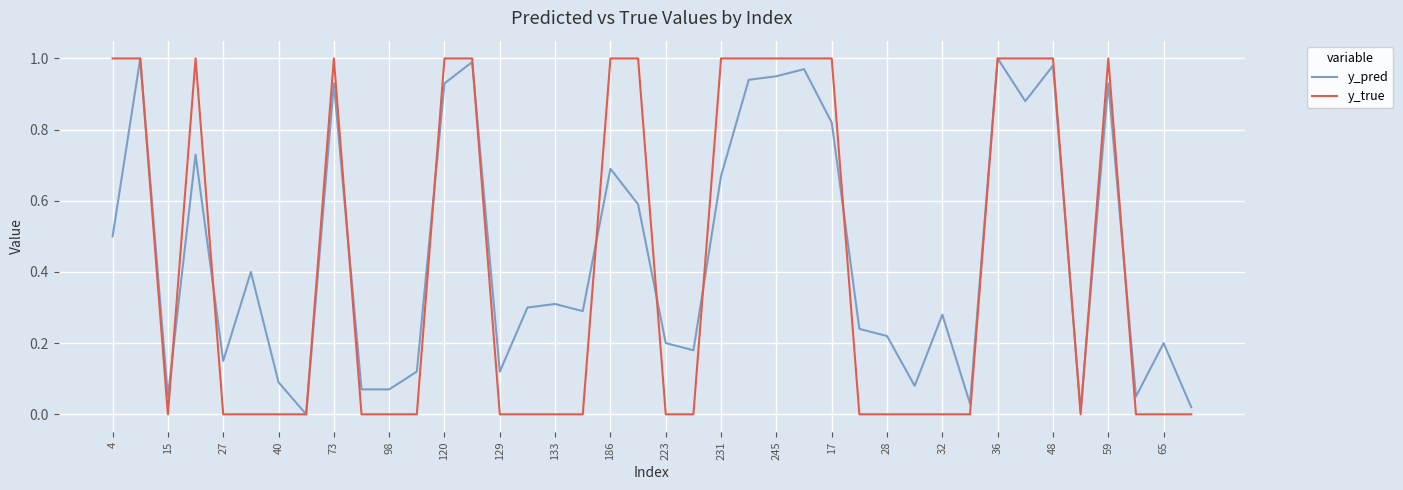

How many lines are shown in the chart?

2